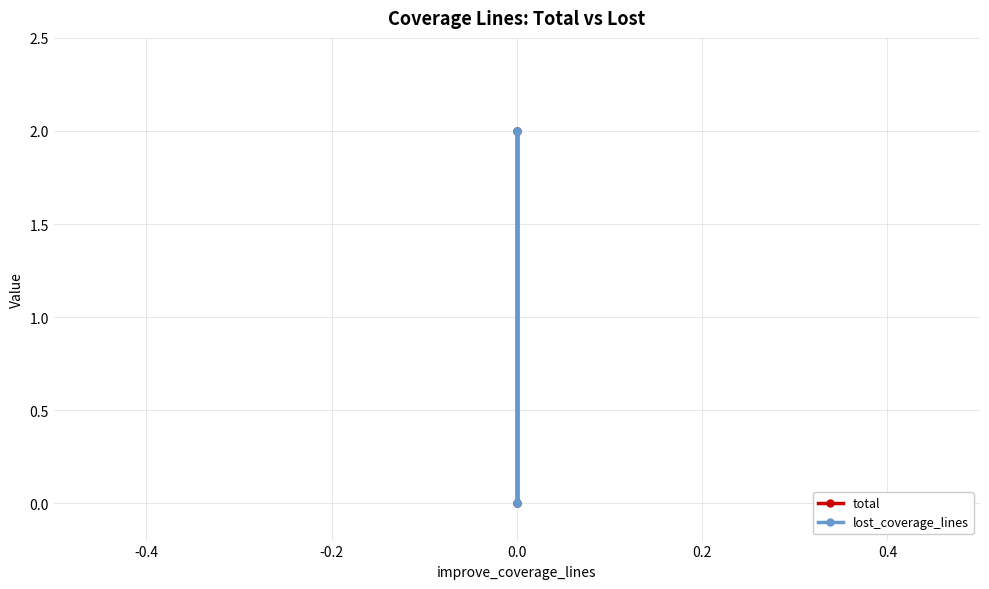

At how many categories does at least one series exceed 1?

2